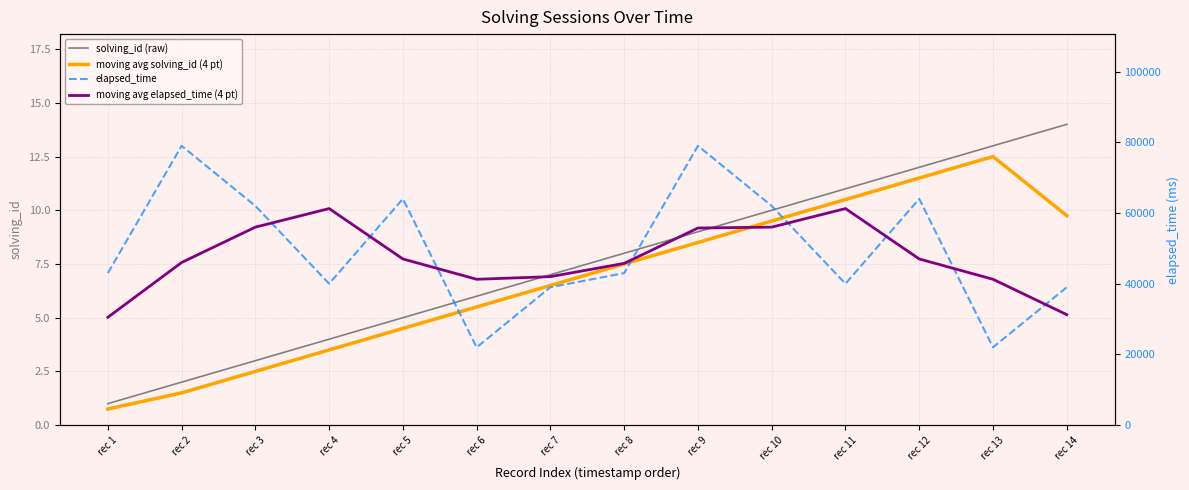

Reading left to right, transcribe all the data shown in this chart.

solving_id (raw): rec 1=1.0	rec 2=2.0	rec 3=3.0	rec 4=4.0	rec 5=5.0	rec 6=6.0	rec 7=7.0	rec 8=8.0	rec 9=9.0	rec 10=10.0	rec 11=11.0	rec 12=12.0	rec 13=13.0	rec 14=14.0
moving avg solving_id (4 pt): rec 1=0.8	rec 2=1.5	rec 3=2.5	rec 4=3.5	rec 5=4.5	rec 6=5.5	rec 7=6.5	rec 8=7.5	rec 9=8.5	rec 10=9.5	rec 11=10.5	rec 12=11.5	rec 13=12.5	rec 14=9.8
elapsed_time: rec 1=43000.0	rec 2=79000.0	rec 3=62000.0	rec 4=40000.0	rec 5=64000.0	rec 6=22000.0	rec 7=39000.0	rec 8=43000.0	rec 9=79000.0	rec 10=62000.0	rec 11=40000.0	rec 12=64000.0	rec 13=22000.0	rec 14=39000.0
moving avg elapsed_time (4 pt): rec 1=30500.0	rec 2=46000.0	rec 3=56000.0	rec 4=61250.0	rec 5=47000.0	rec 6=41250.0	rec 7=42000.0	rec 8=45750.0	rec 9=55750.0	rec 10=56000.0	rec 11=61250.0	rec 12=47000.0	rec 13=41250.0	rec 14=31250.0